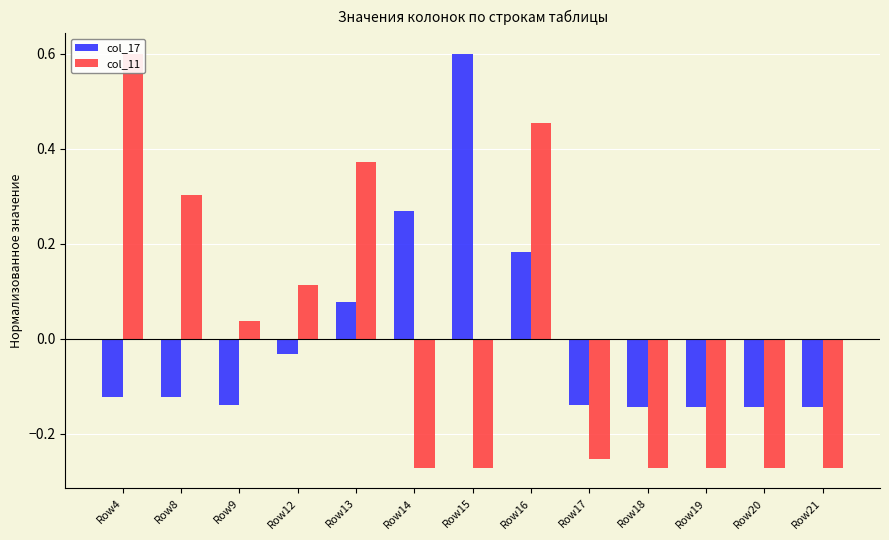

What is the value of the col_17 bar at the 1st from the left?

-0.1